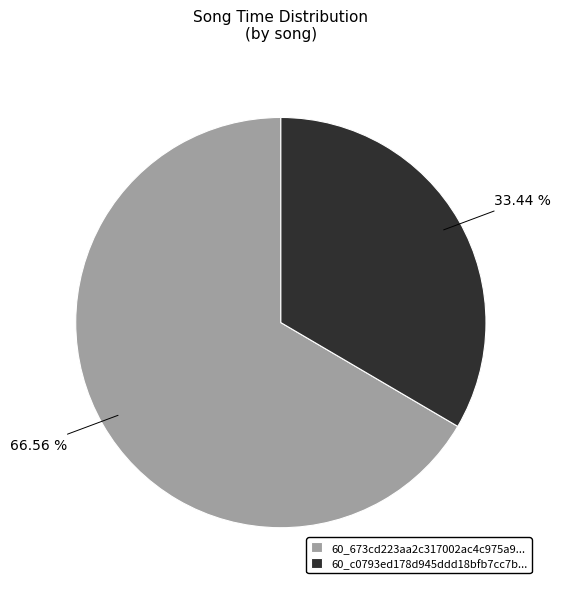

Rank the categories by value from highest to lowest.

60_673cd223aa2c317002ac4c975a9..., 60_c0793ed178d945ddd18bfb7cc7b...